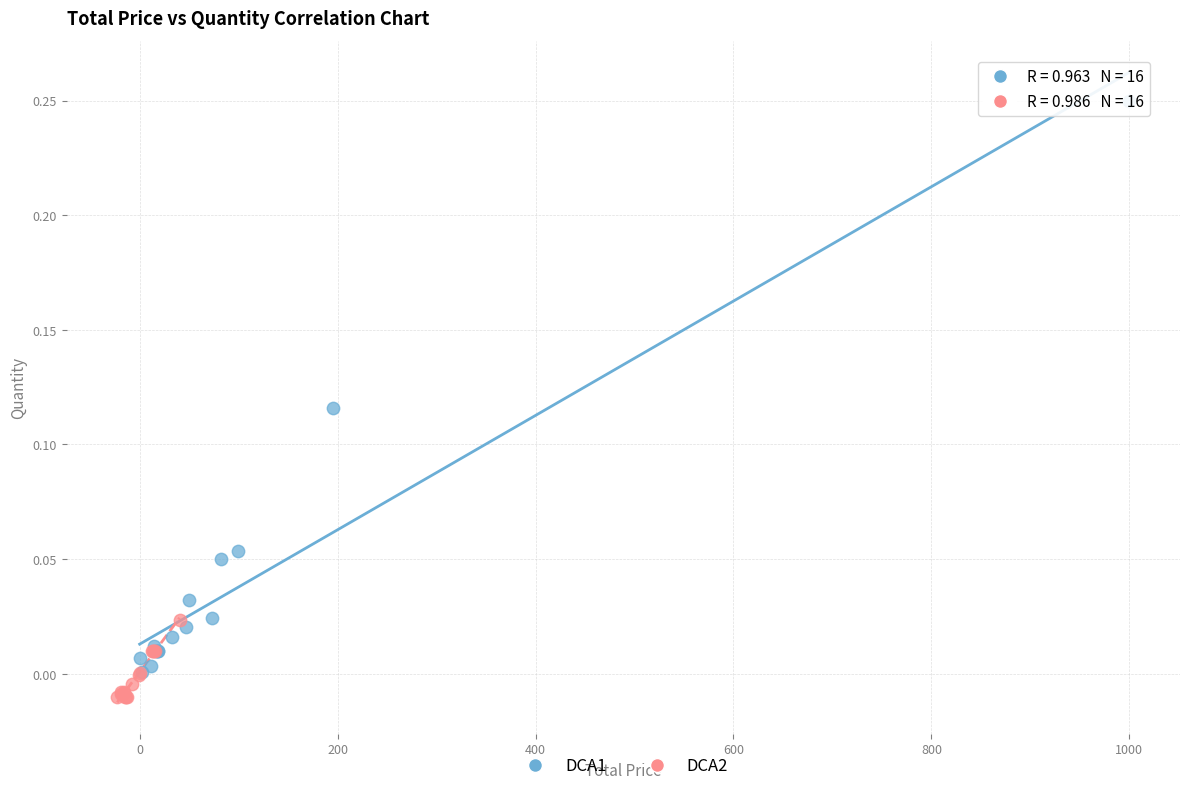

What are all the series names shown in the legend?

DCA1, DCA2